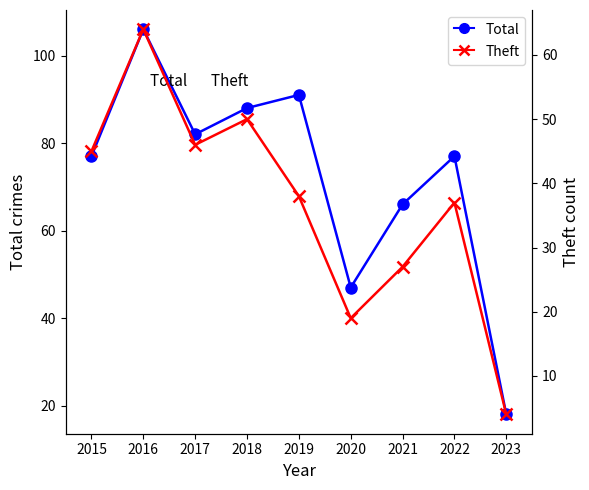

Count the number of categories in the chart.

9